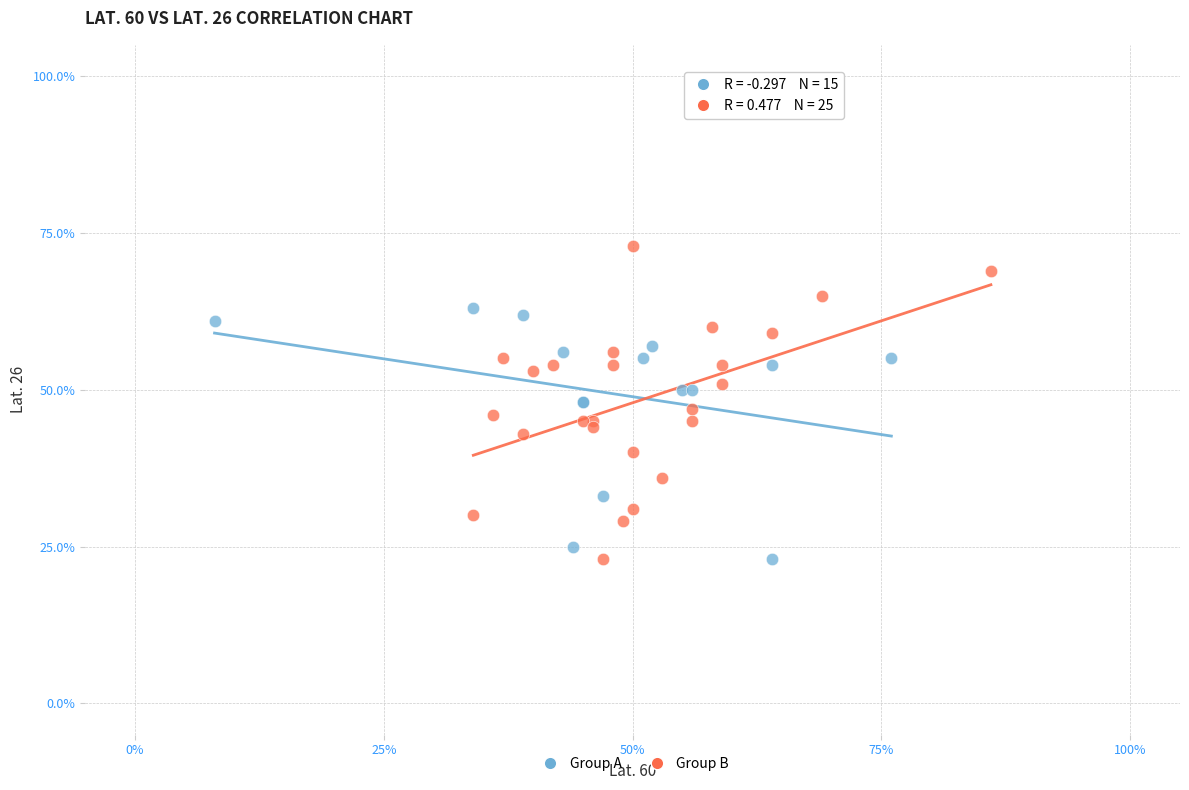

What are all the series names shown in the legend?

Group A, Group B